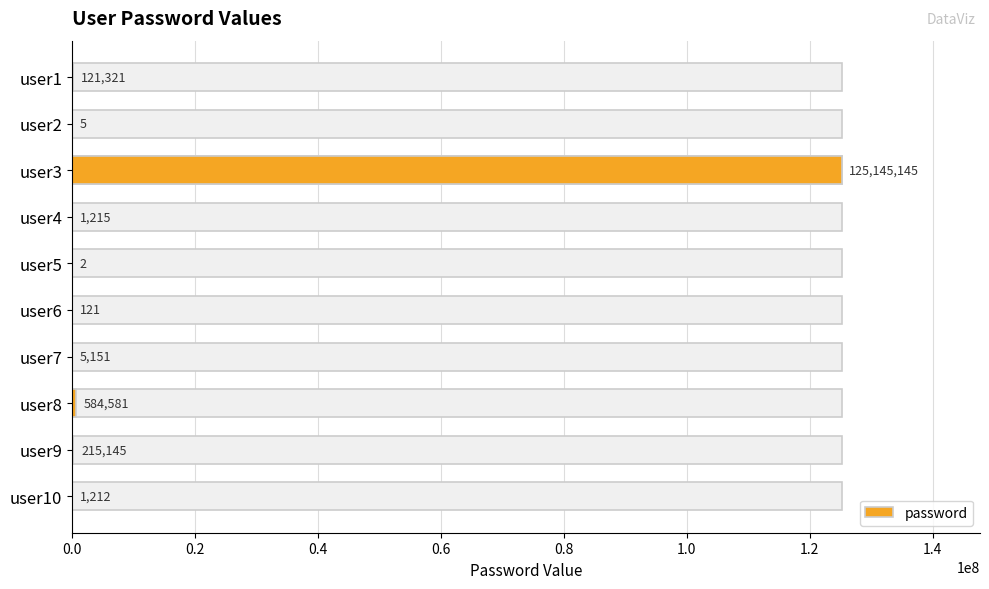

What is the maximum value shown in the chart?

125145145